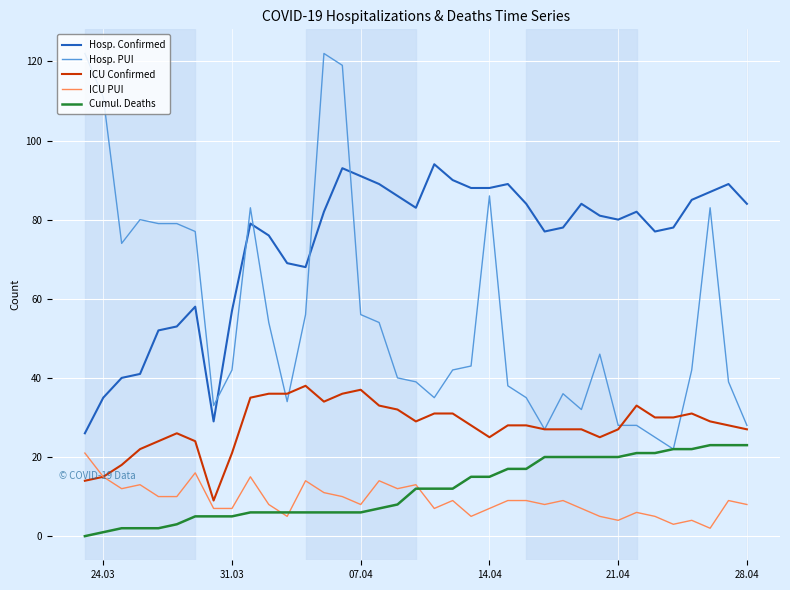

True or false: Cumul. Deaths and Hosp. Confirmed intersect in this chart.

False